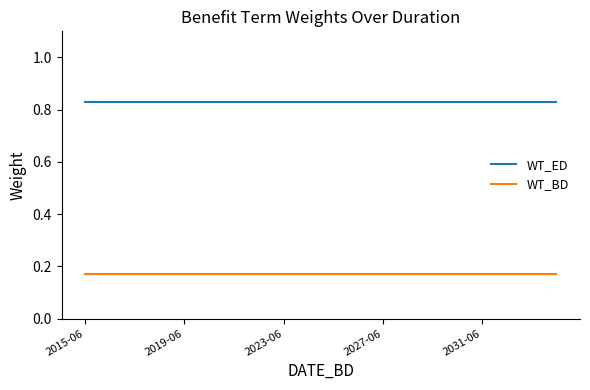

True or false: WT_ED and WT_BD intersect in this chart.

False